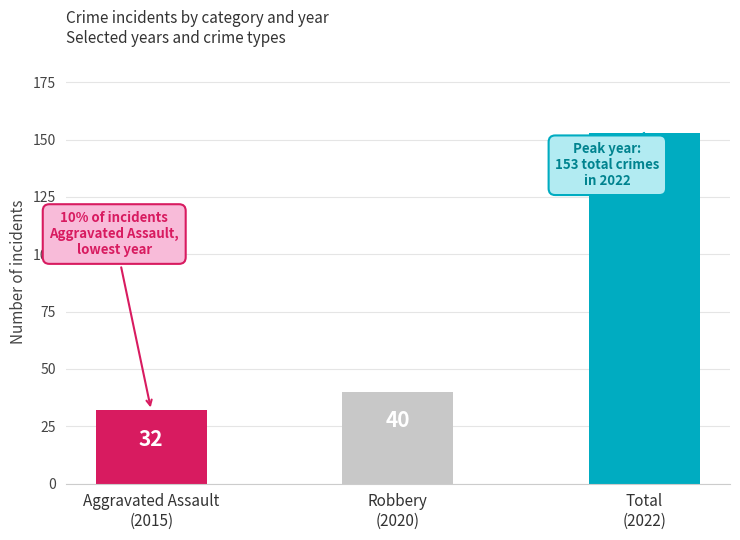

What is the value of the 2nd bar from the left?

40